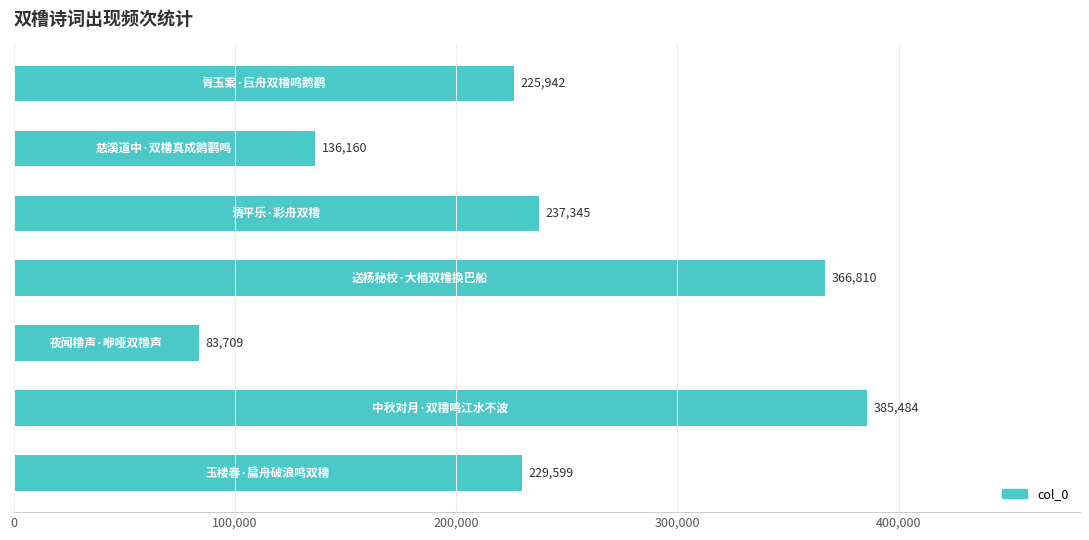

Reading bottom to top, list all the values displayed in this chart.

229599	385484	83709	366810	237345	136160	225942